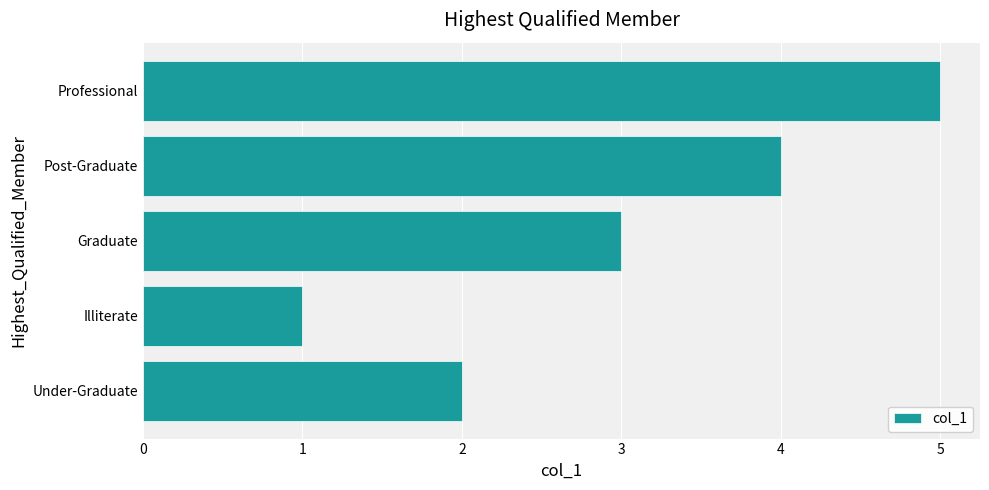

The chart shows a value of 1 at Illiterate. True or false?

True